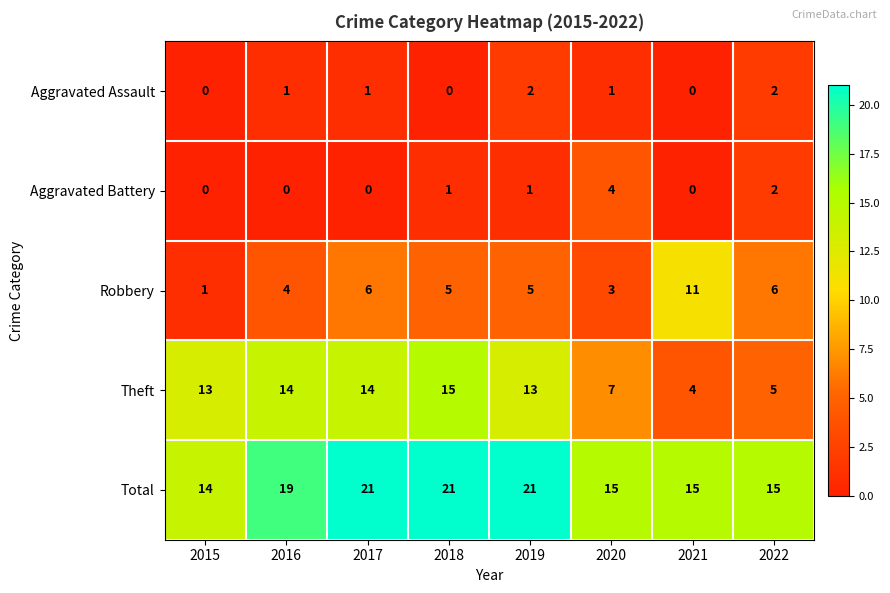

The Aggravated Assault series shows 2 at 2017. True or false?

False